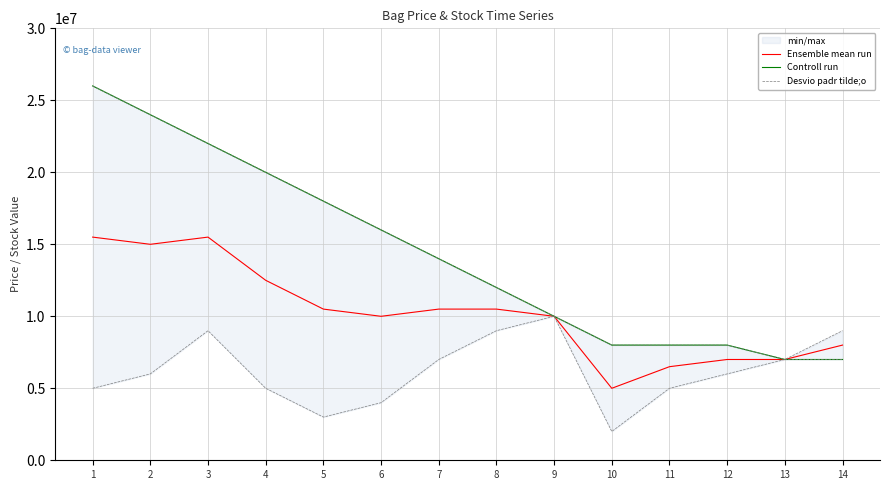

True or false: Controll run and Desvio padr tilde;o intersect in this chart.

False